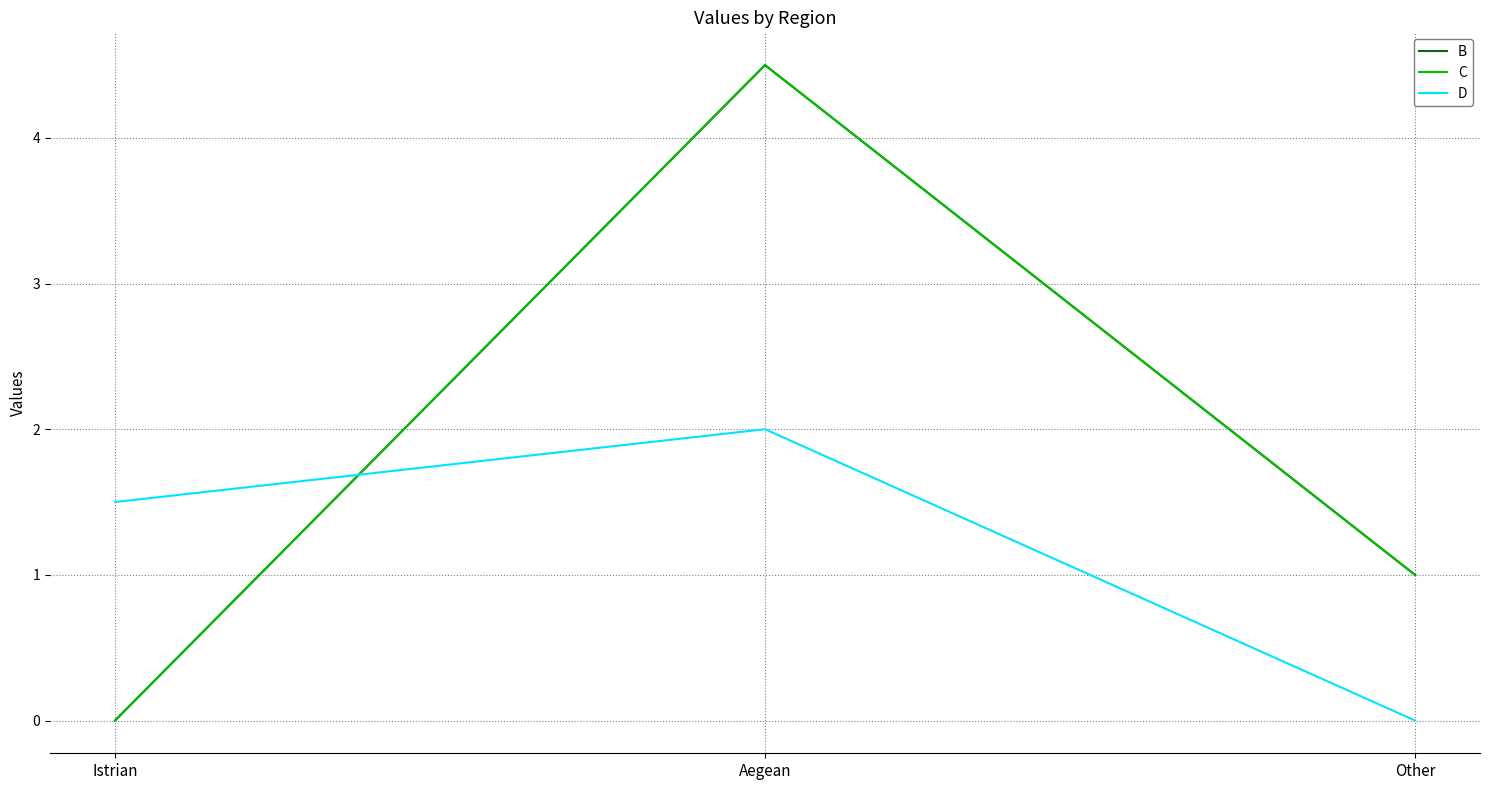

Is it true that C equals 0.0 at Istrian?

True